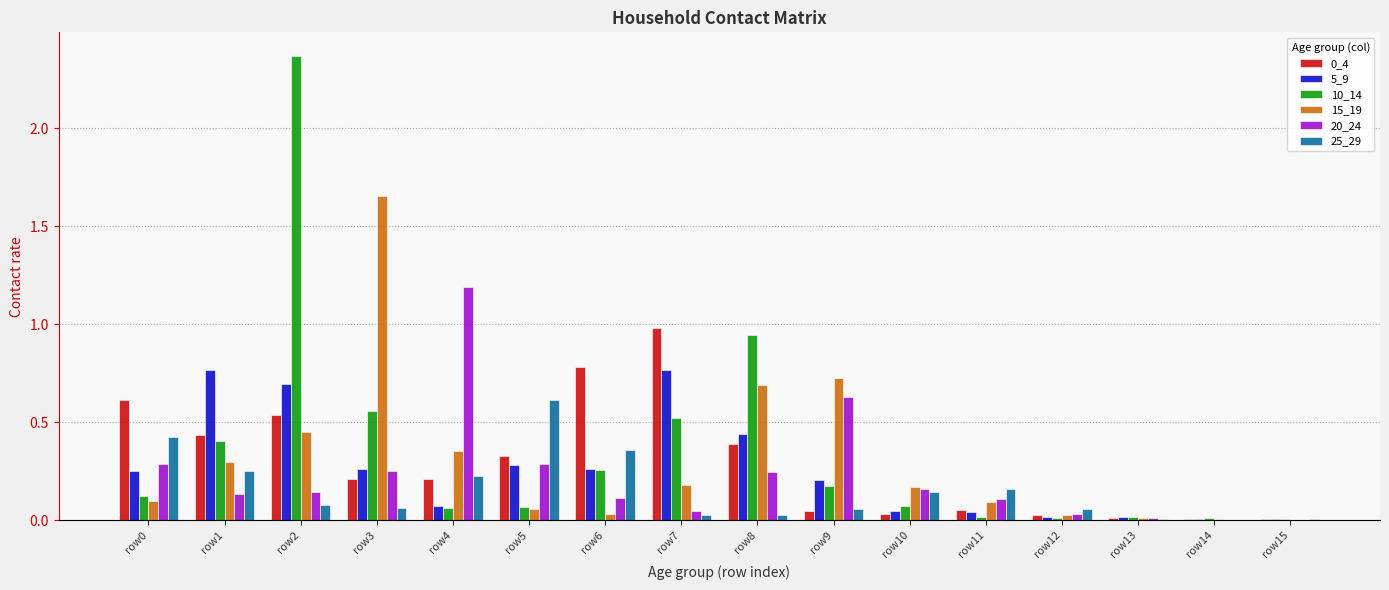

The value of 15_19 at row13 is 0.0. True or false?

True